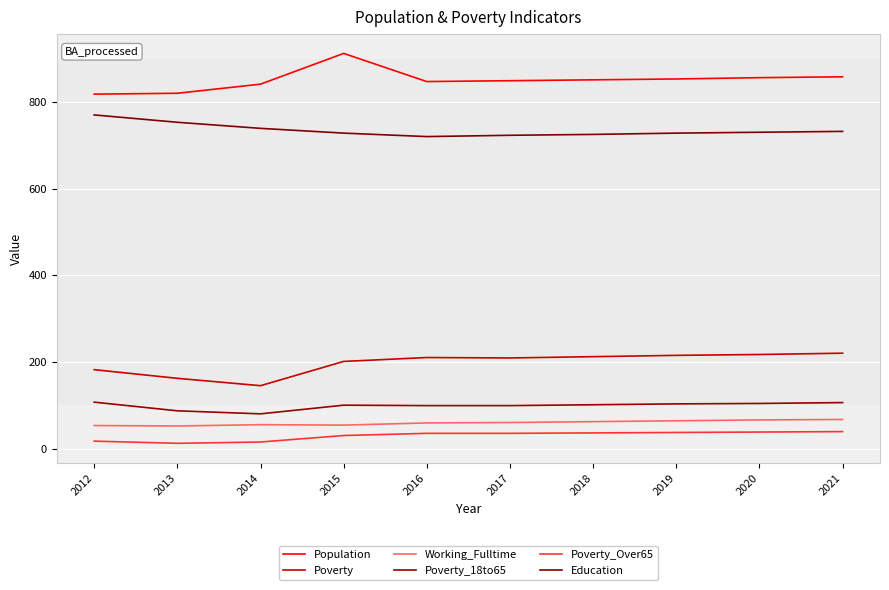

Which series changed the most between 2016 and 2018?

Education